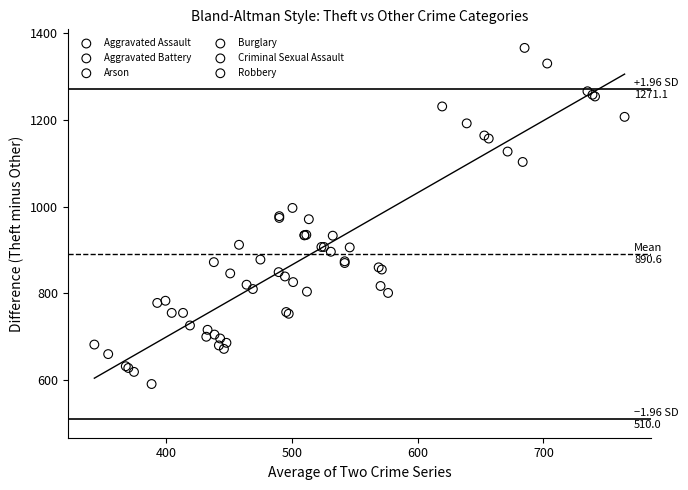

Which series contains the highest Y value?

Arson